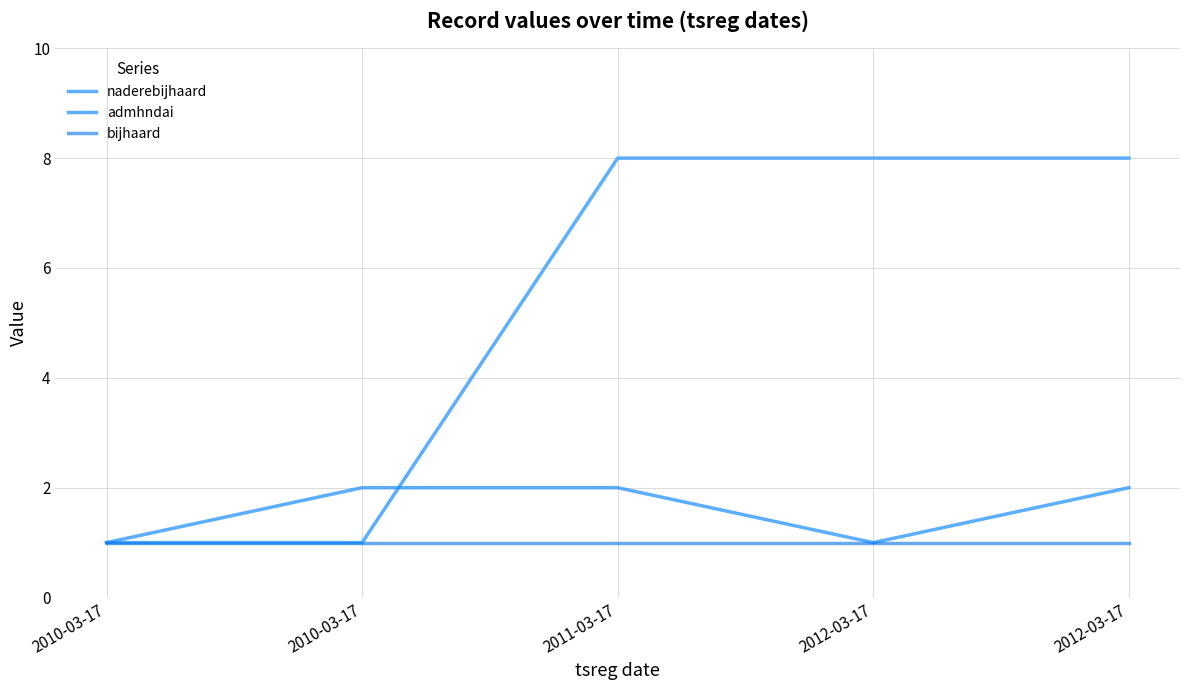

How many naderebijhaard values are between 1 and 8?

5